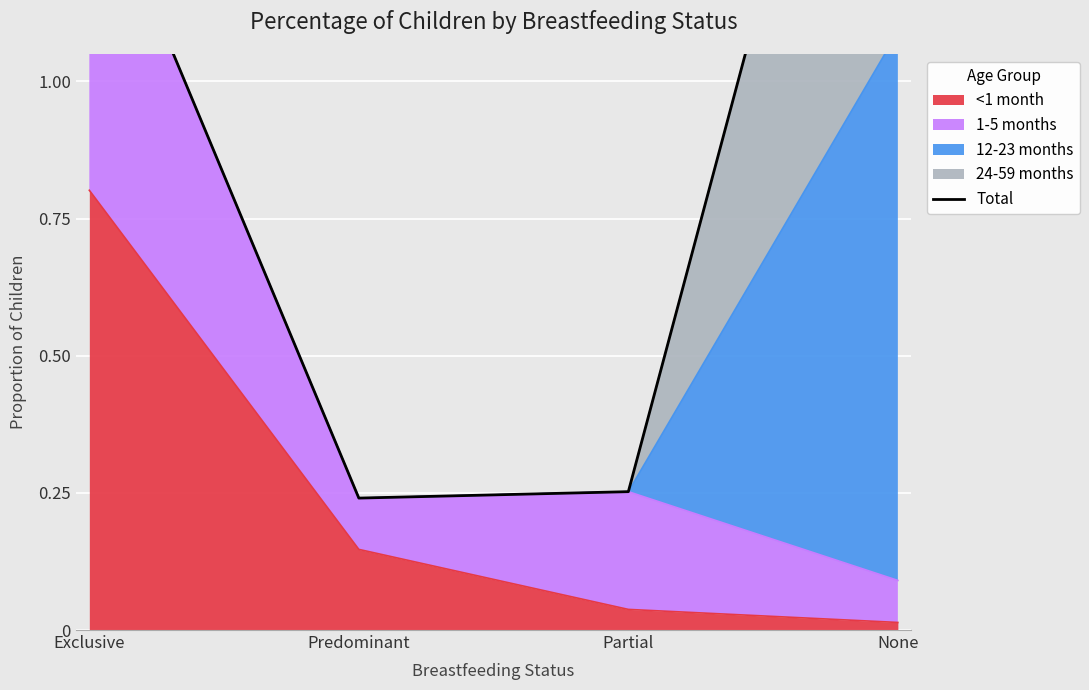

What is the average value?

1.0